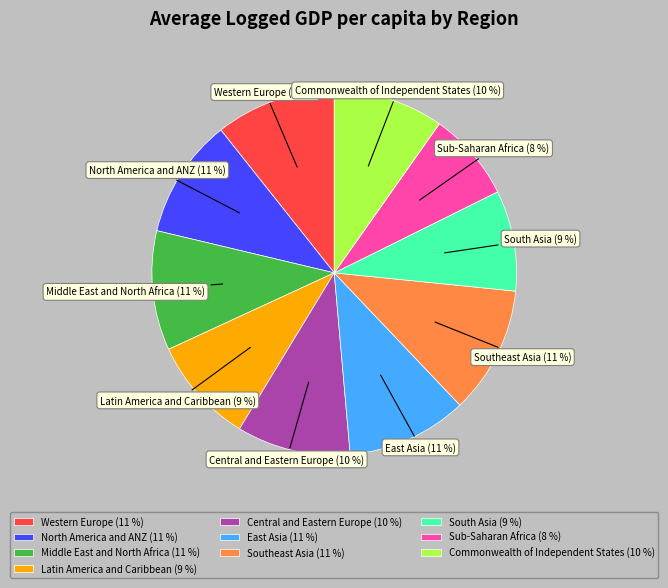

Count the number of slices in the pie.

10